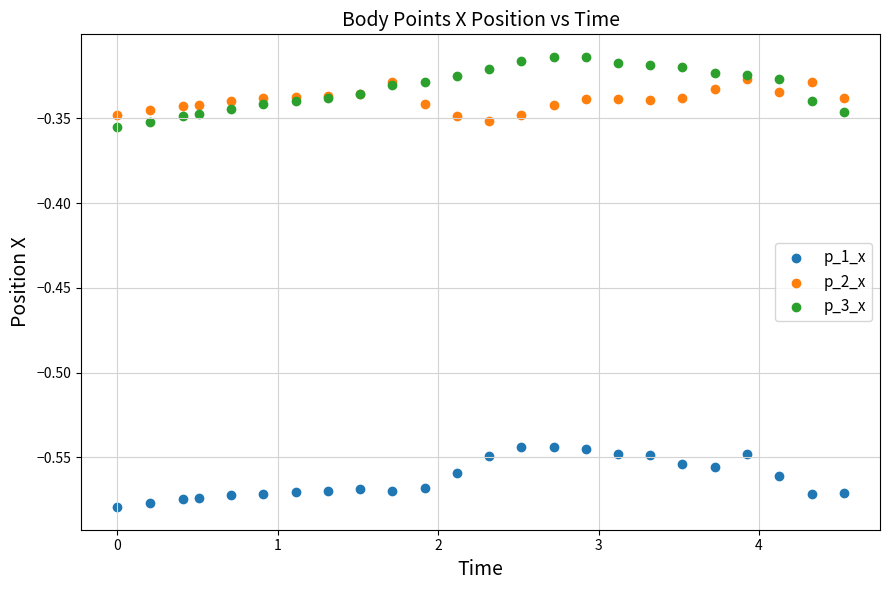

Which series reaches the maximum Y coordinate?

p_3_x